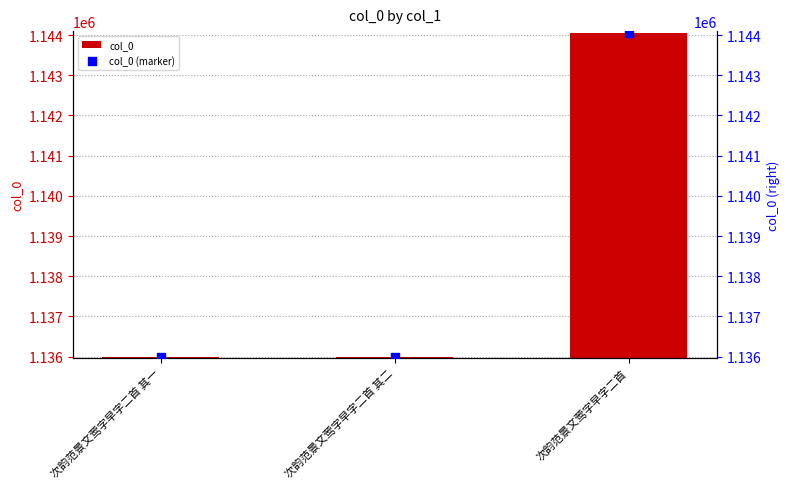

Which series contains the lowest Y value?

col_0